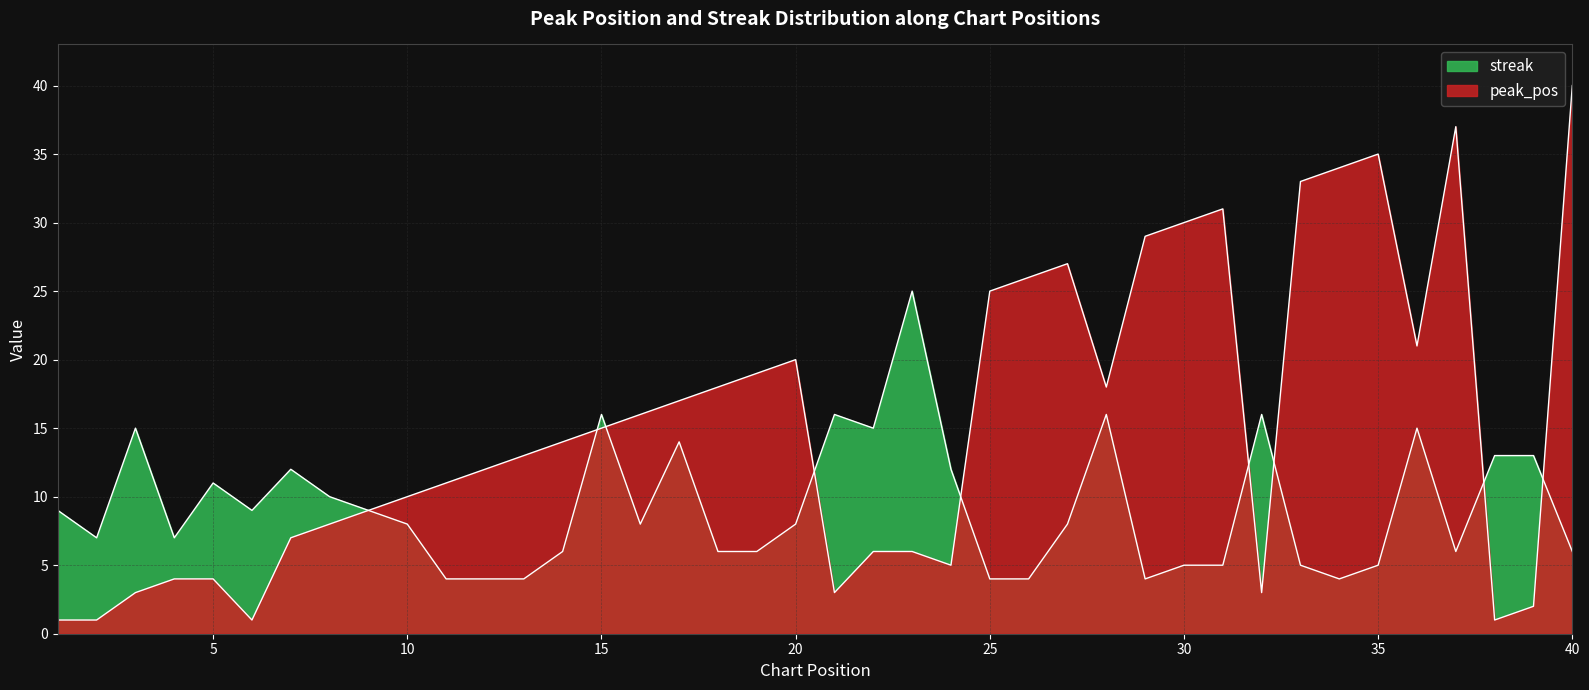

What is the total value across all series at 18?

24